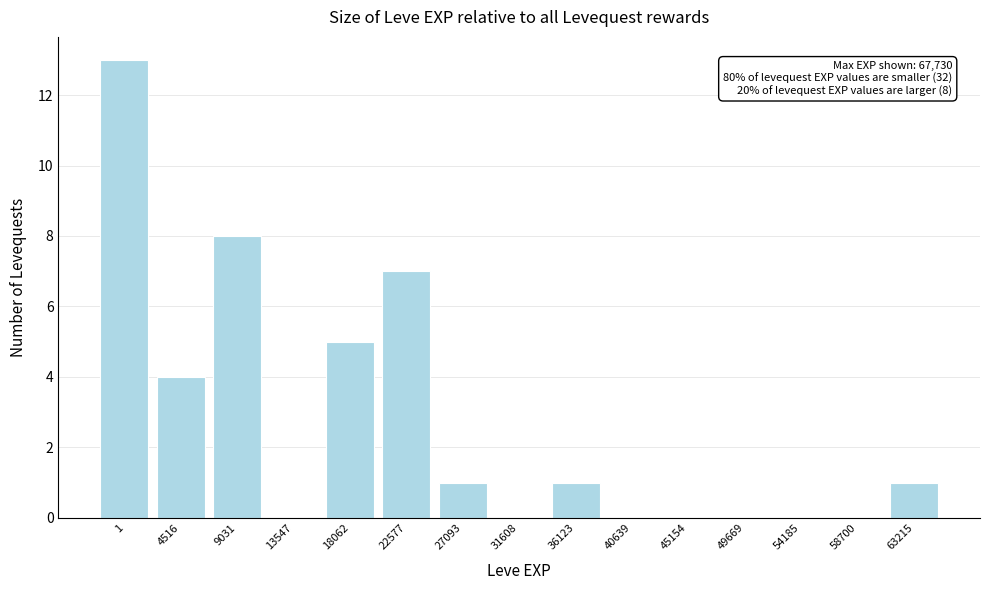

Reading left to right, transcribe all the data shown in this chart.

1=13	4516=4	9031=8	13547=0	18062=5	22577=7	27093=1	31608=0	36123=1	40639=0	45154=0	49669=0	54185=0	58700=0	63215=1